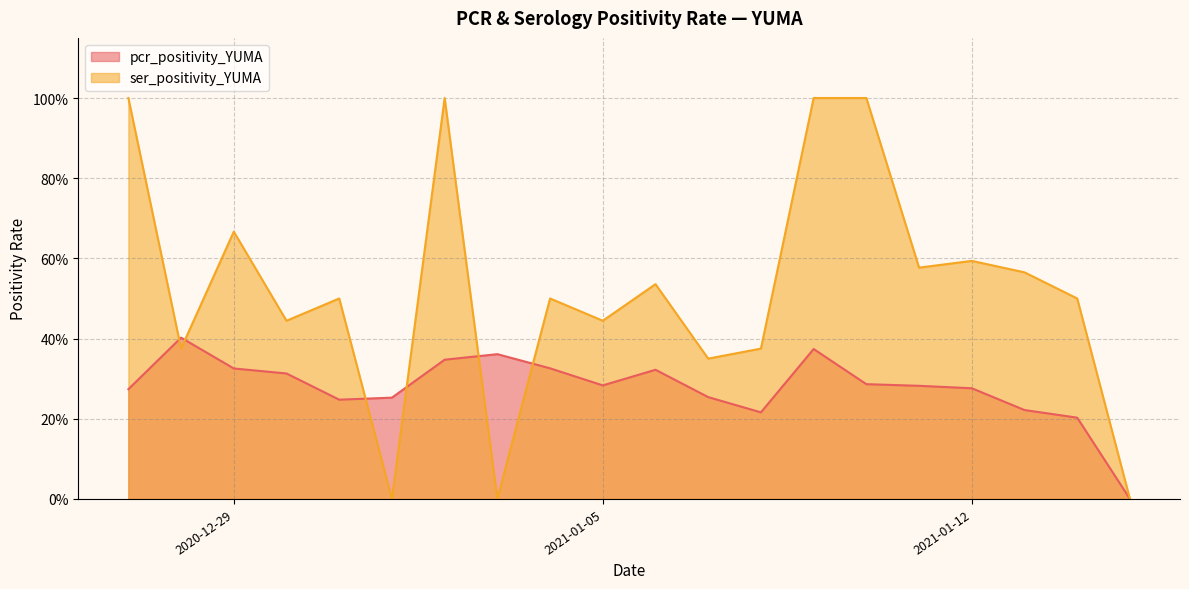

At which category is the sum across all series the highest?

2021-01-09